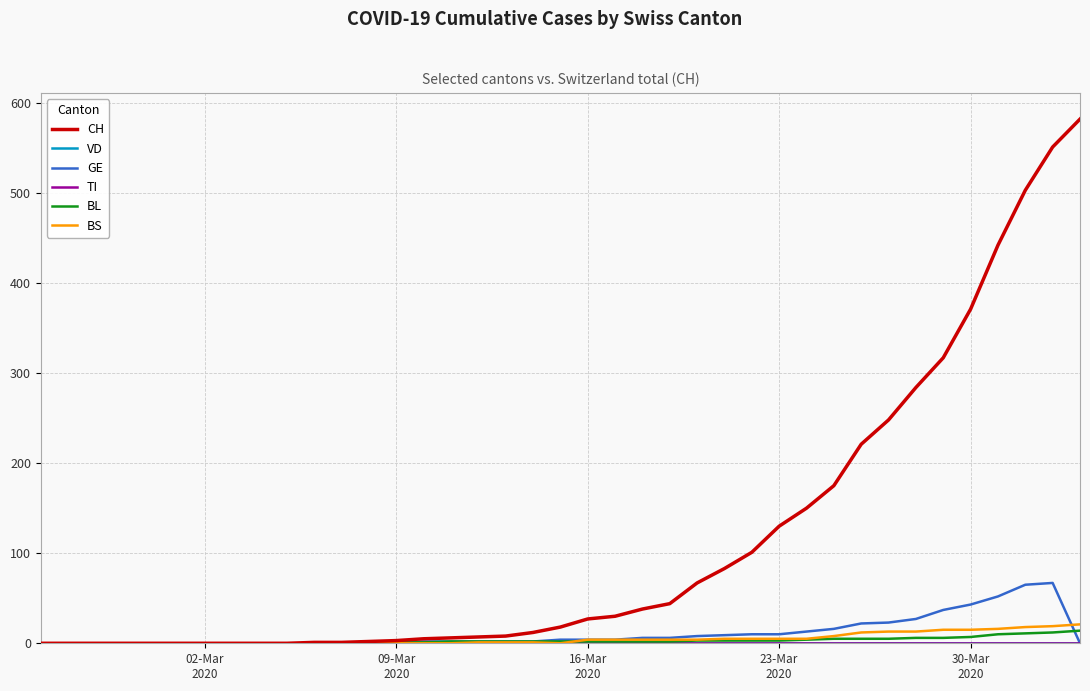

Which series has the largest range (max minus min)?

CH